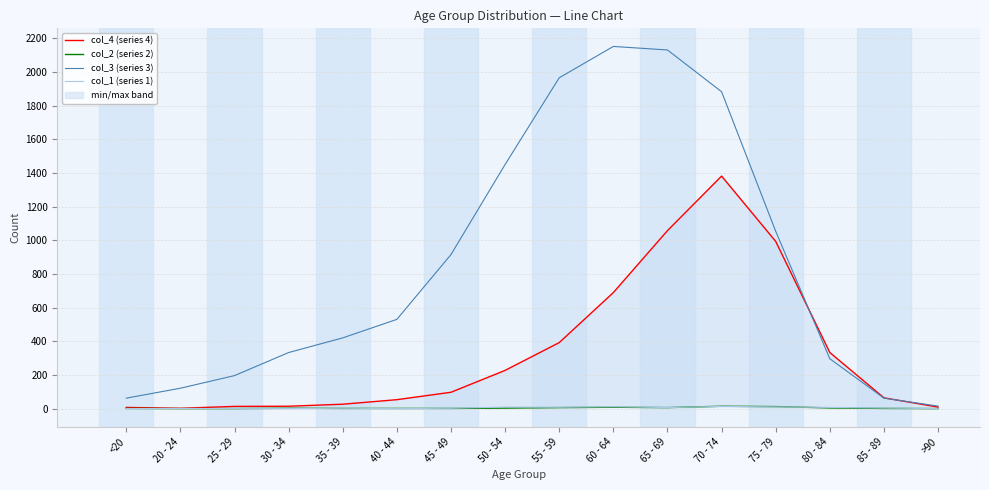

True or false: col_2 (series 2) and col_4 (series 4) cross at least once.

False